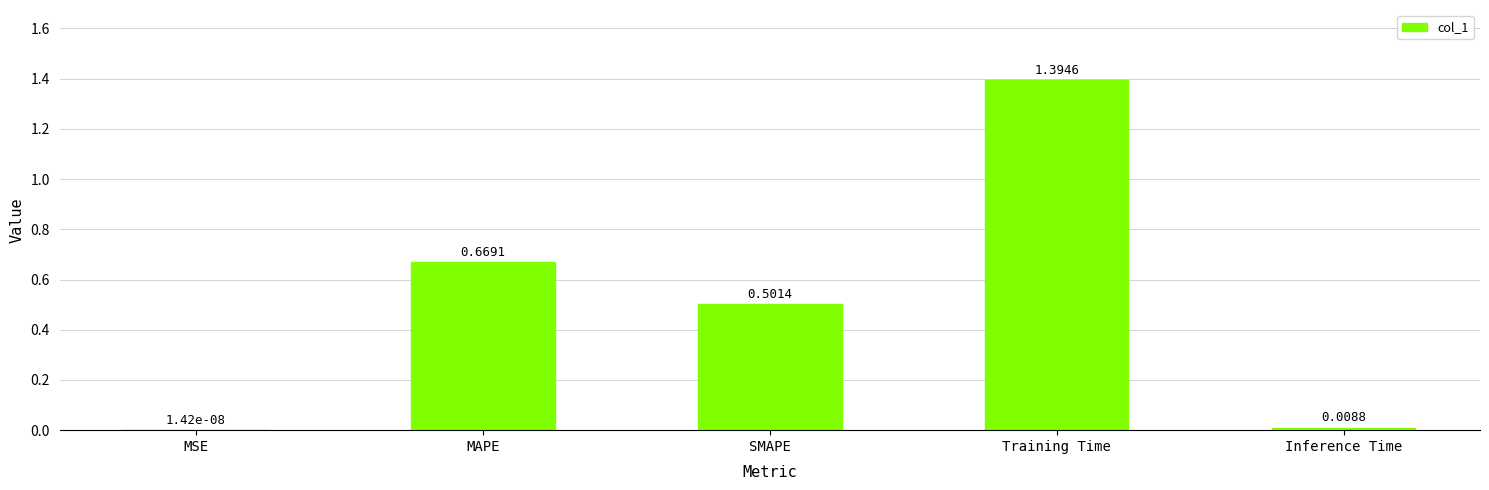

Which has a higher value, MSE or Training Time?

Training Time